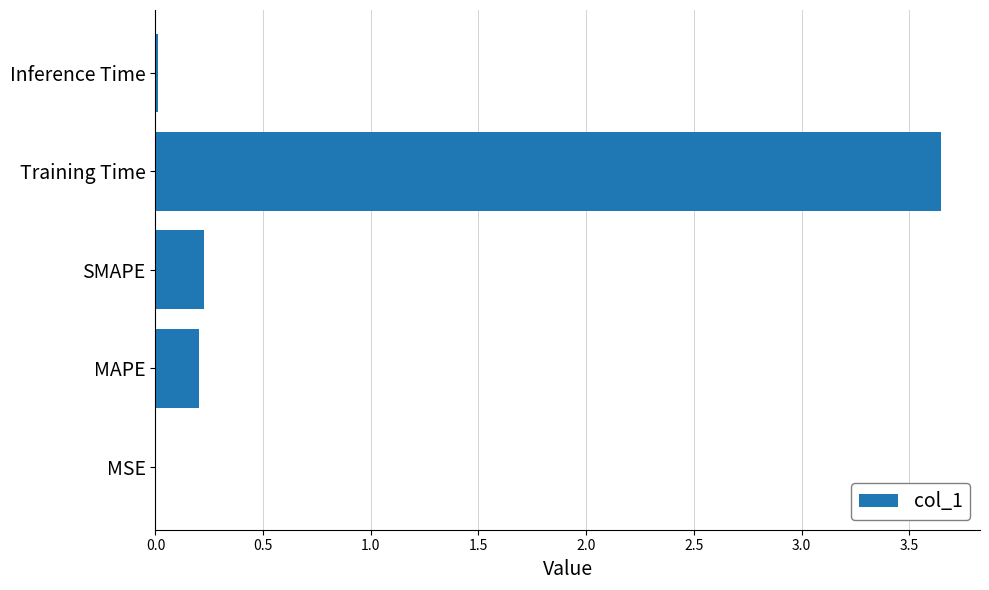

Which label corresponds to the largest value in the chart?

Training Time